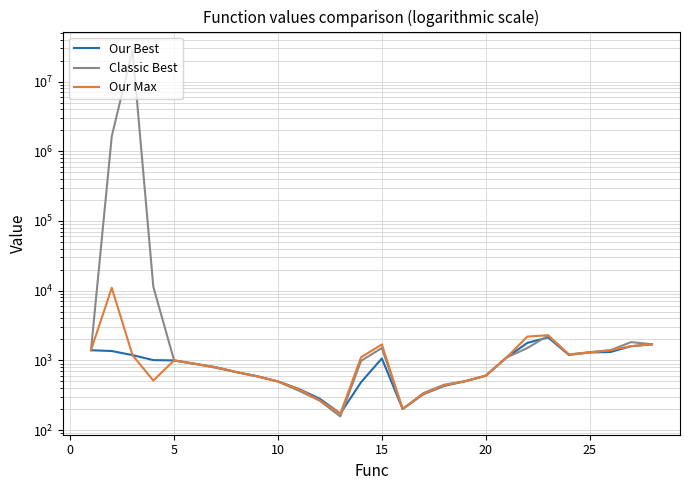

Is the value of Our Max at 20 greater than the value of Our Best at 0?

No